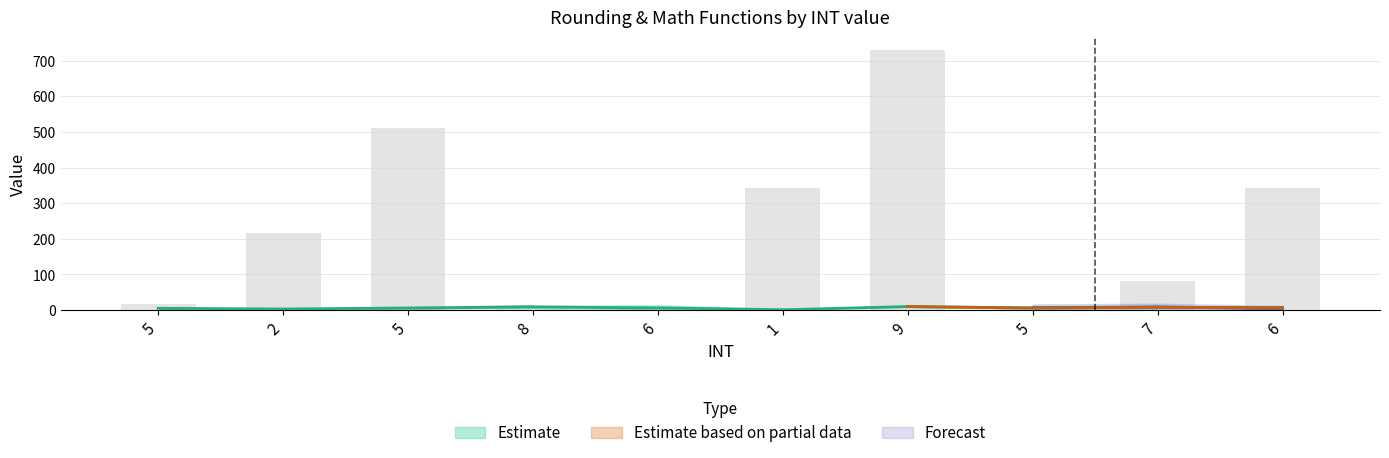

Read the PowerFunction value at 8.

4.0